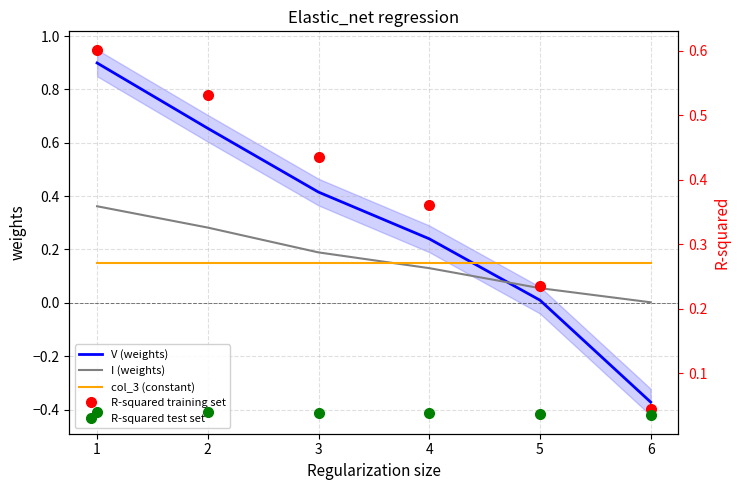

How many intersections are there between V (weights) and col_3 (constant)?

1